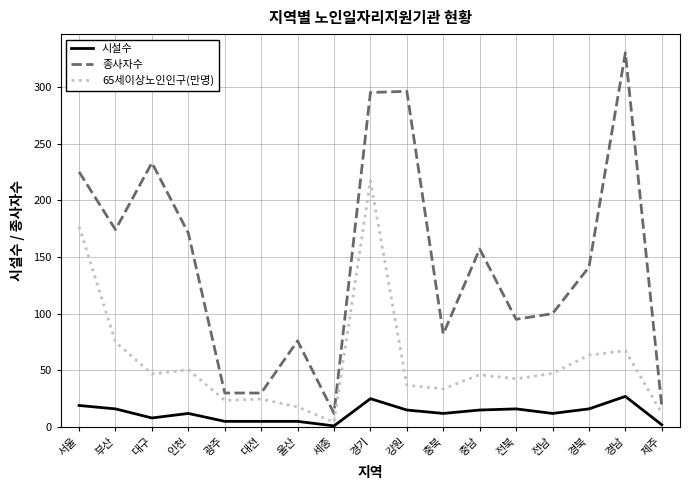

Does the chart display data point markers on the line(s)?

No